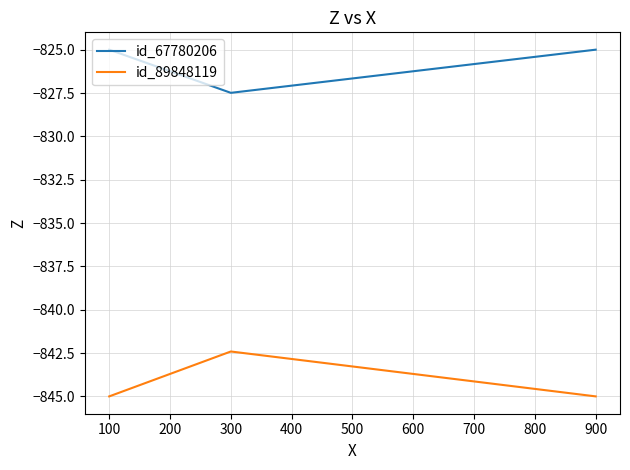

What is the average value of the id_67780206 series?

-825.8